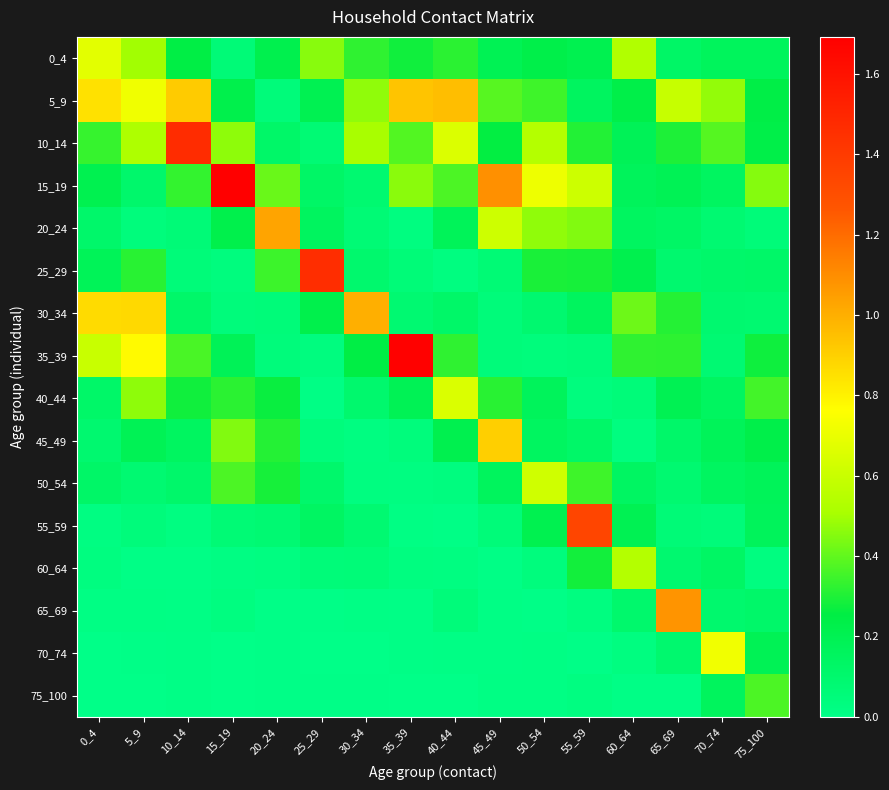

Between 40_44 and 60_64, which series saw the biggest shift?

5_9